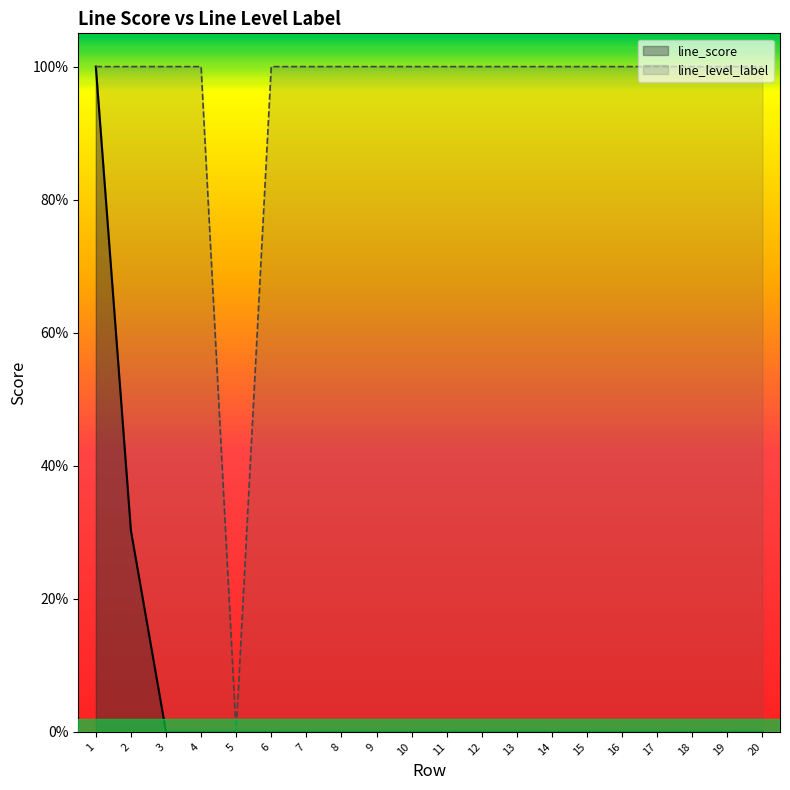

Reading right to left, extract all data points from this chart.

line_score: 20=0.0	19=0.0	18=0.0	17=0.0	16=0.0	15=0.0	14=0.0	13=0.0	12=0.0	11=0.0	10=0.0	9=0.0	8=0.0	7=0.0	6=0.0	5=0.0	4=0.0	3=0.0	2=0.3	1=1.0
line_level_label: 20=1.0	19=1.0	18=1.0	17=1.0	16=1.0	15=1.0	14=1.0	13=1.0	12=1.0	11=1.0	10=1.0	9=1.0	8=1.0	7=1.0	6=1.0	5=0.0	4=1.0	3=1.0	2=1.0	1=1.0